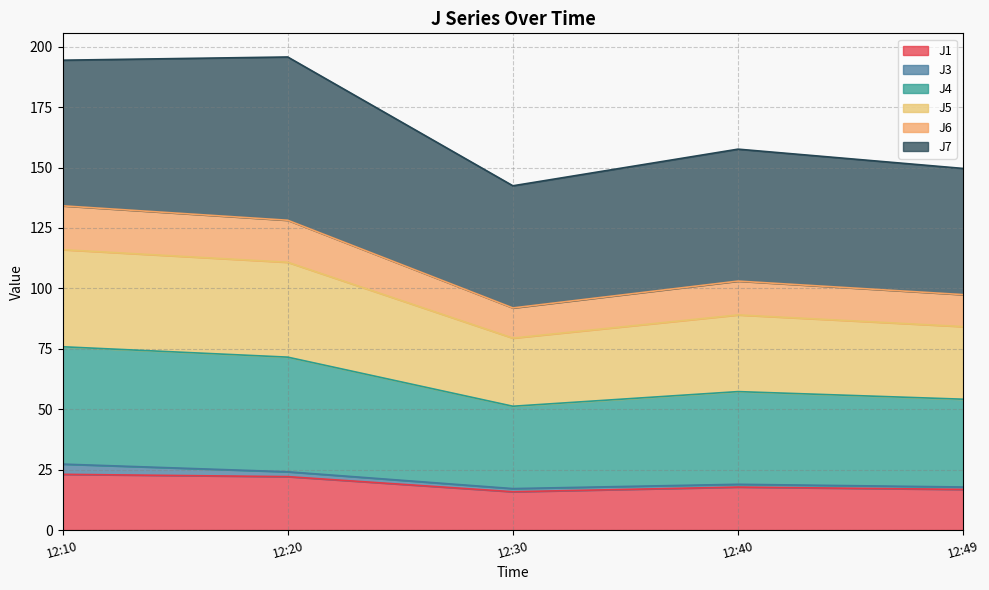

What is the maximum value for J1?

23.1